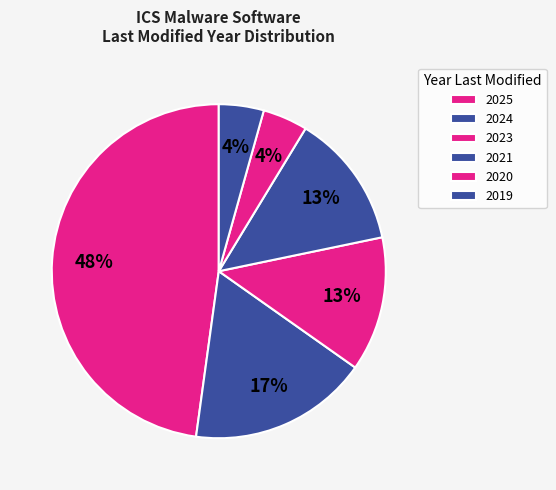

To the nearest percent, what portion does 2021 represent?

13%